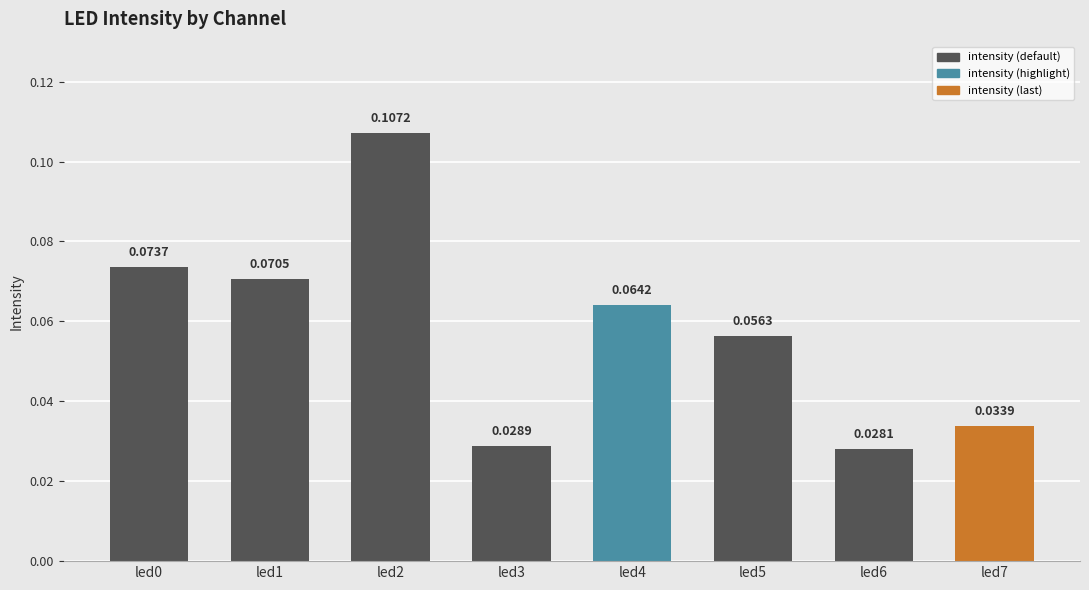

What is the sum of all values?

0.5